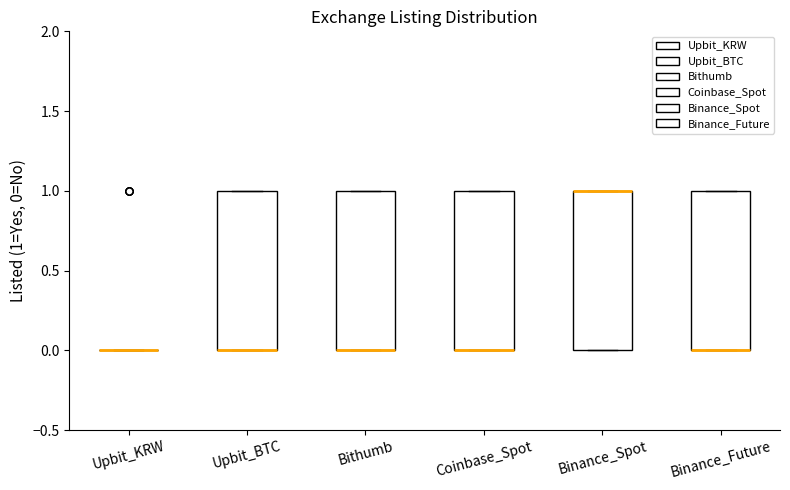

Where is the lower edge of the box for Upbit_BTC on the y-axis? The values are not printed on the chart, so give them approximately, as read against the axis.

0